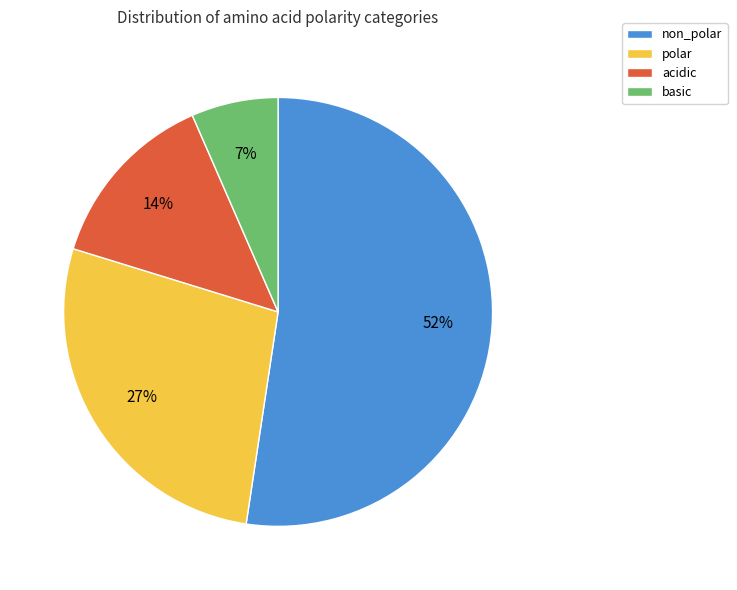

Which category has the smallest portion of the pie?

basic